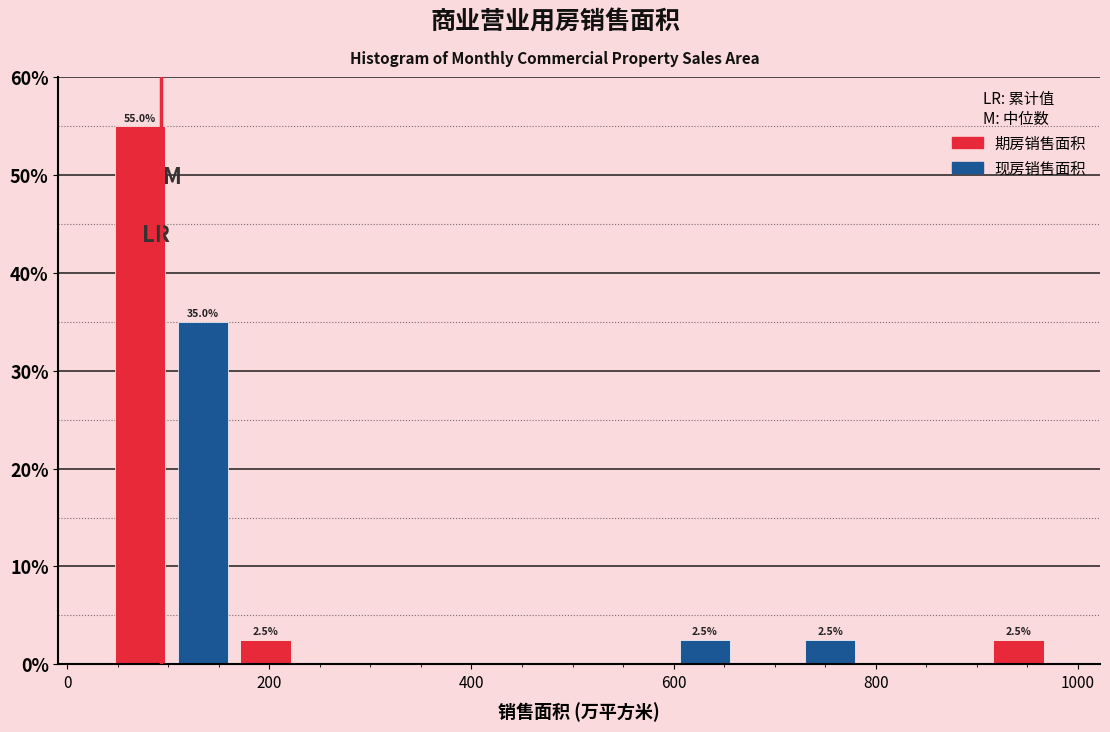

Read against the x-axis, roughly where is the centre of the tallest bar?

80